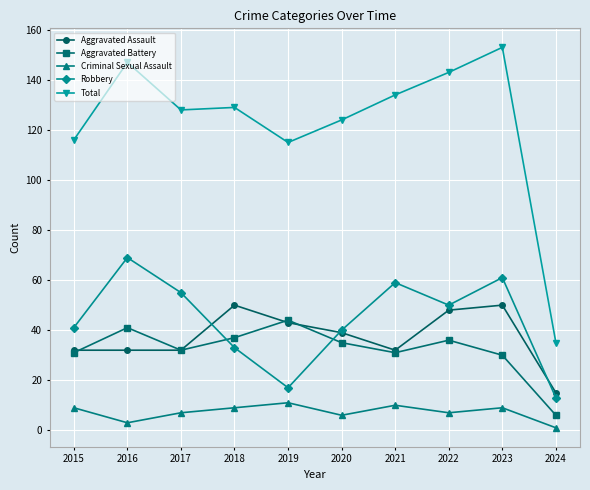

At which label does Robbery reach its peak?

2016